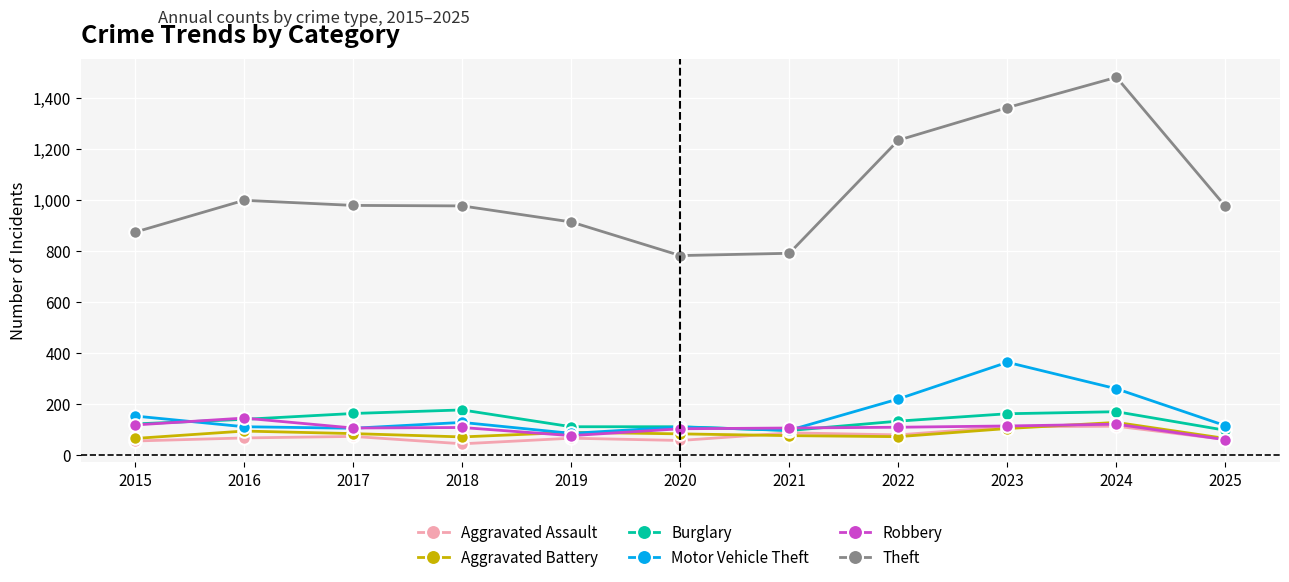

How many categories are shown in the chart?

11